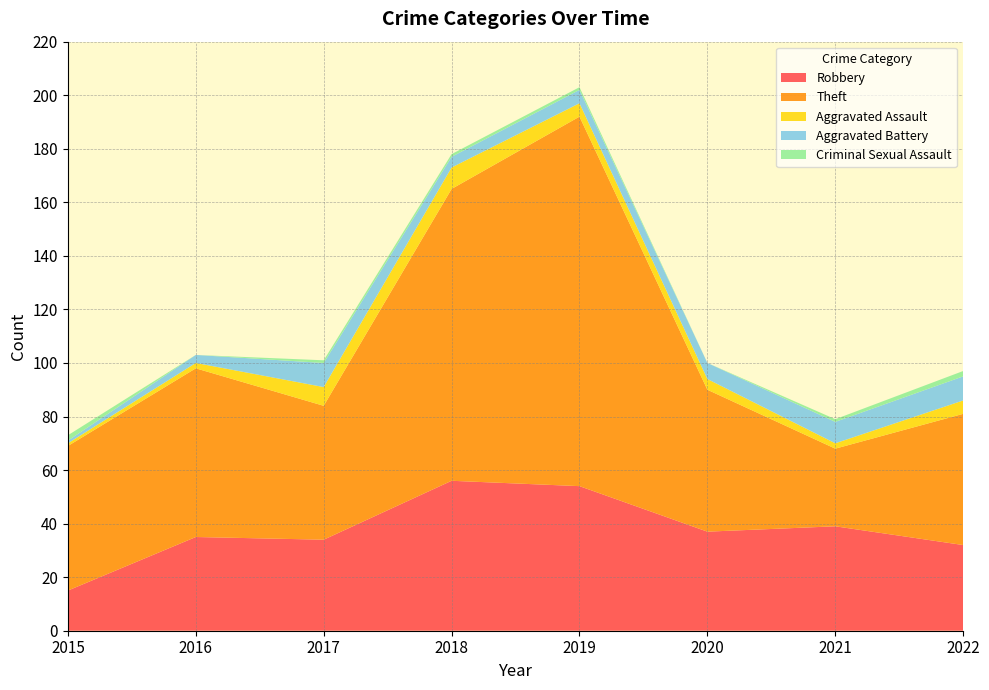

Reading right to left, what are all the values shown in this chart?

Robbery: 2022=32	2021=39	2020=37	2019=54	2018=56	2017=34	2016=35	2015=15
Theft: 2022=49	2021=29	2020=53	2019=138	2018=109	2017=50	2016=63	2015=54
Aggravated Assault: 2022=5	2021=2	2020=4	2019=5	2018=8	2017=7	2016=2	2015=1
Aggravated Battery: 2022=9	2021=8	2020=6	2019=5	2018=4	2017=9	2016=3	2015=1
Criminal Sexual Assault: 2022=2	2021=1	2020=0	2019=1	2018=1	2017=1	2016=0	2015=2